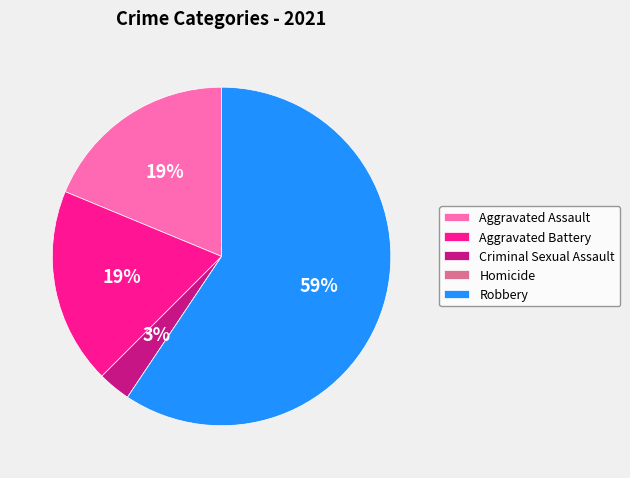

Which has a higher value, Aggravated Assault or Robbery?

Robbery